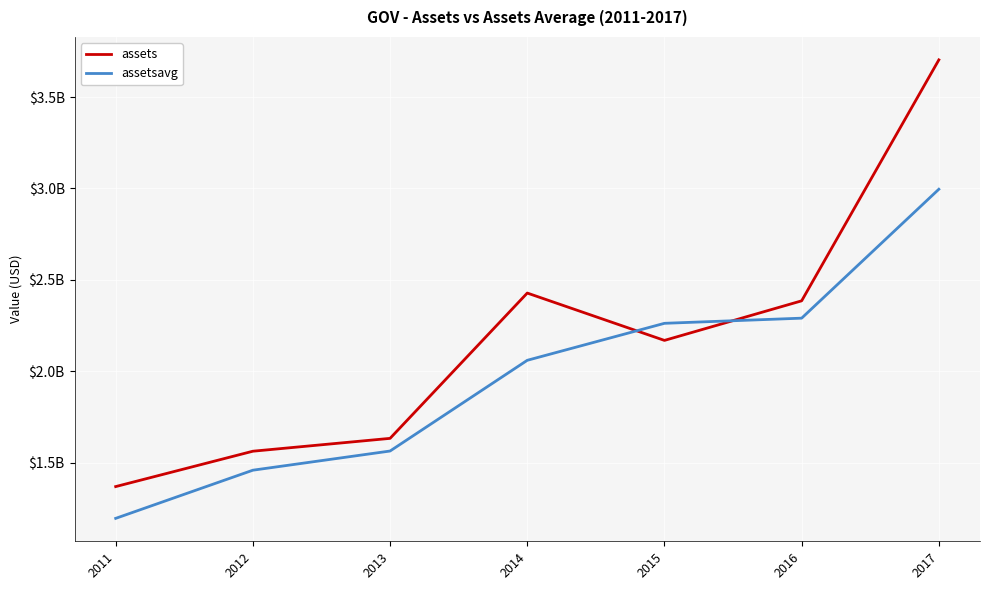

The value of assetsavg at 2016 is 2290185250. True or false?

True